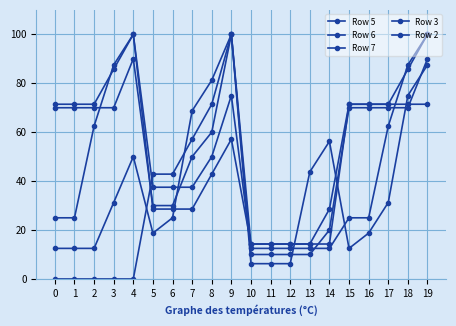

What is the approximate value of Row 7 at 18?

75.0